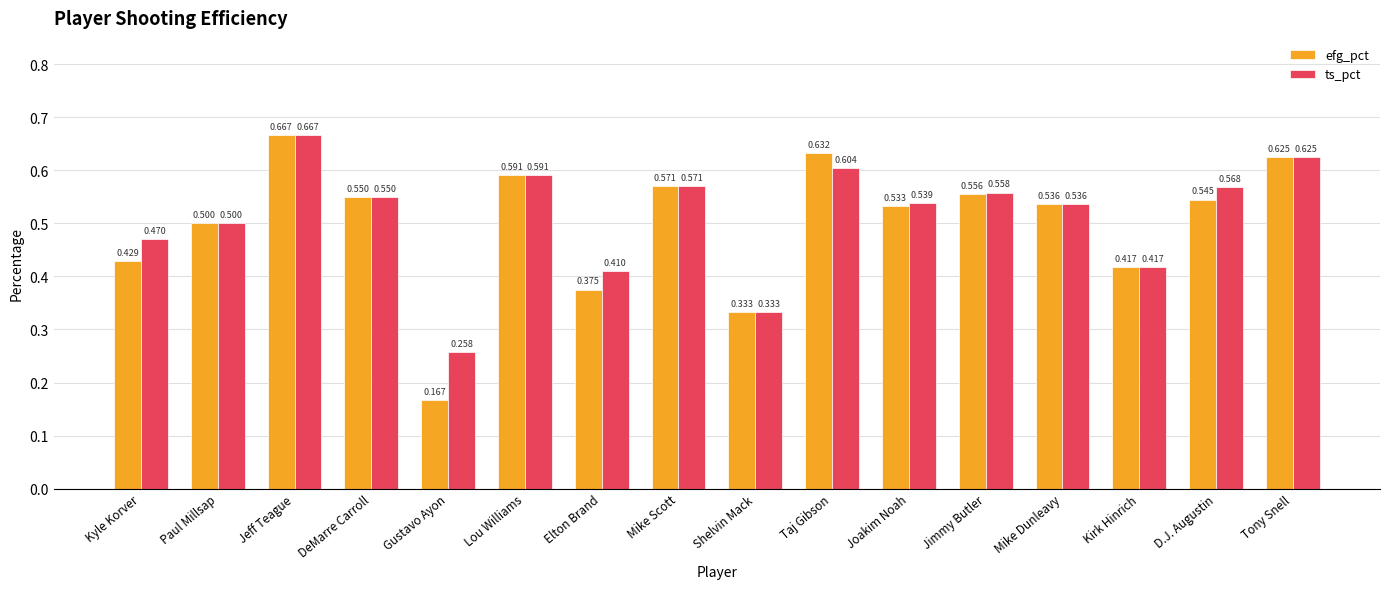

Which label corresponds to the smallest value in the chart?

Gustavo Ayon